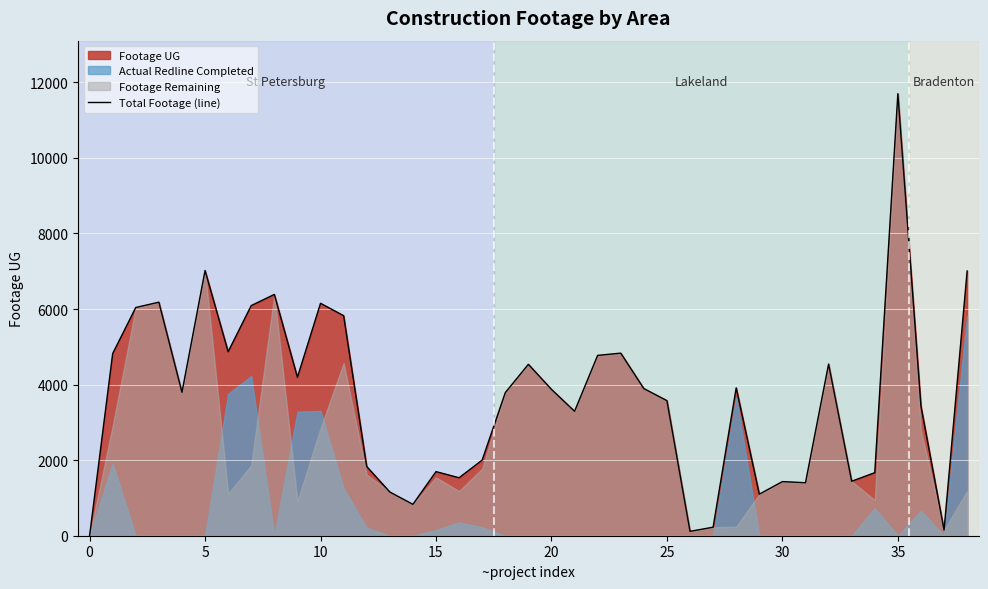

True or false: Total Footage (line) has a value of 0 at 0.

True